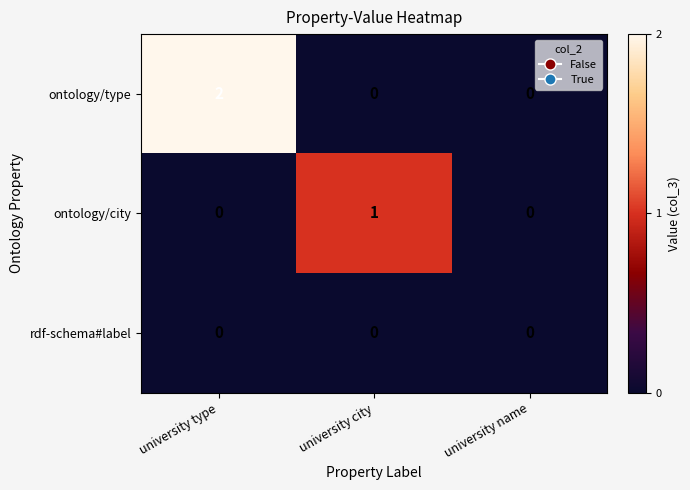

List the series in order of their peak value, lowest first.

rdf-schema#label, ontology/city, ontology/type